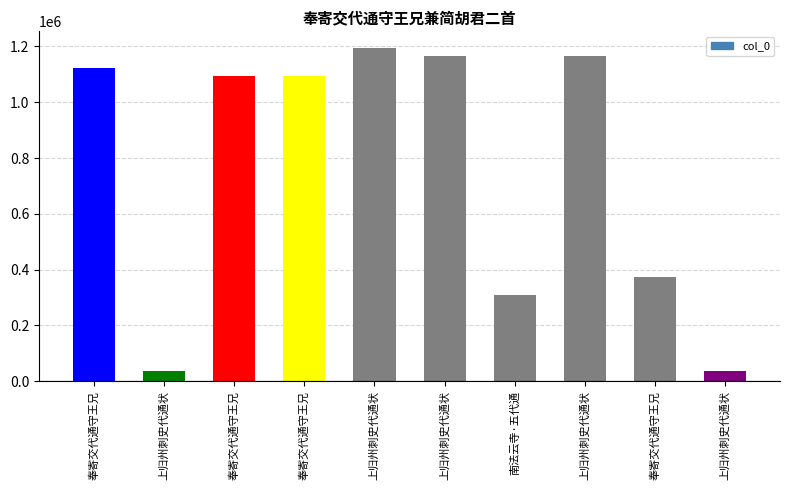

Reading left to right, what are all the values shown in this chart?

奉寄交代通守王兄=1121568	上归州刺史代通状=37093	奉寄交代通守王兄=1092427	奉寄交代通守王兄=1092426	上归州刺史代通状=1194373	上归州刺史代通状=1167273	南法云寺·五代通=310264	上归州刺史代通状=1167272	奉寄交代通守王兄=373230	上归州刺史代通状=37092